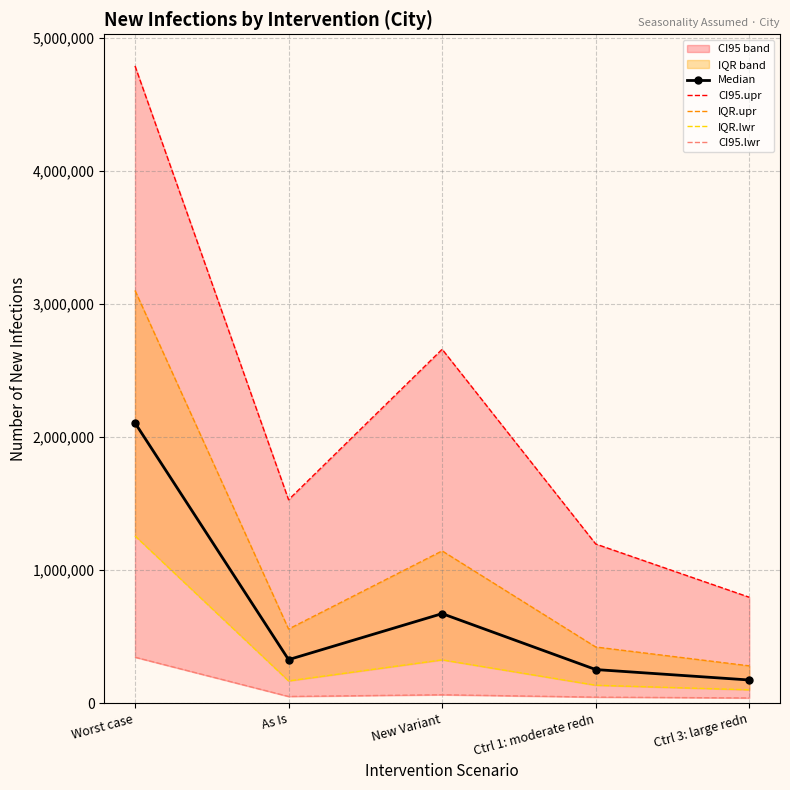

Between New Variant and Ctrl 1: moderate redn, which series saw the biggest shift?

CI95.upr